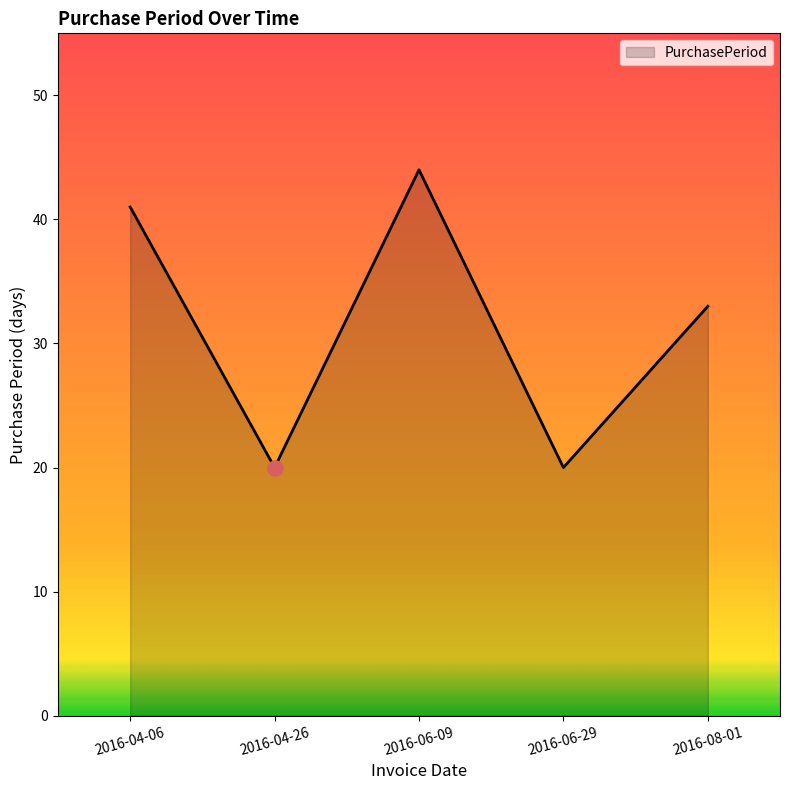

Which has a higher value, 2016-06-09 or 2016-08-01?

2016-06-09